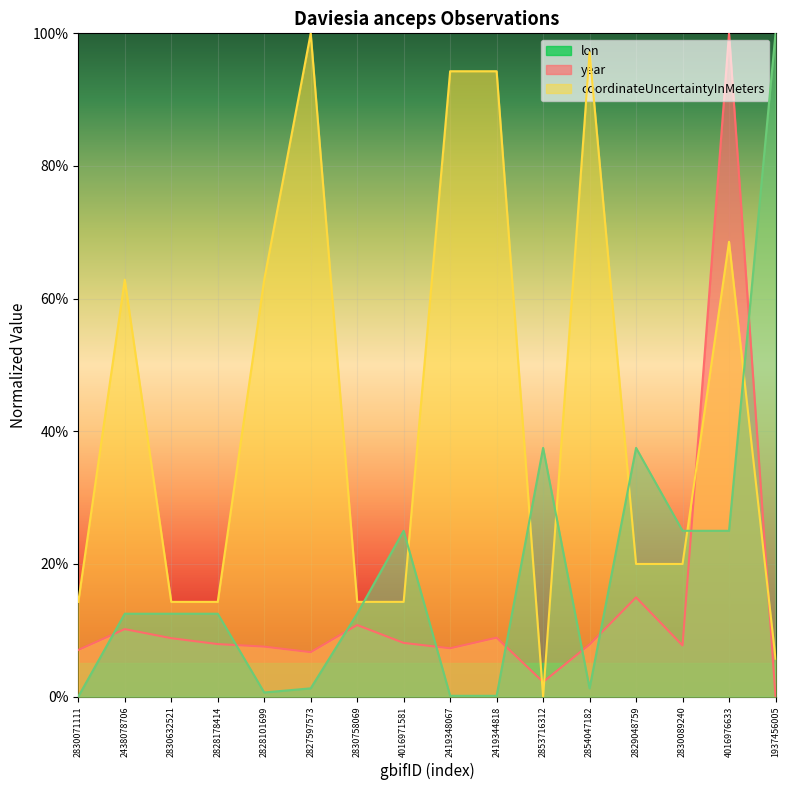

How many intersections are there between coordinateUncertaintyInMeters and lon?

9